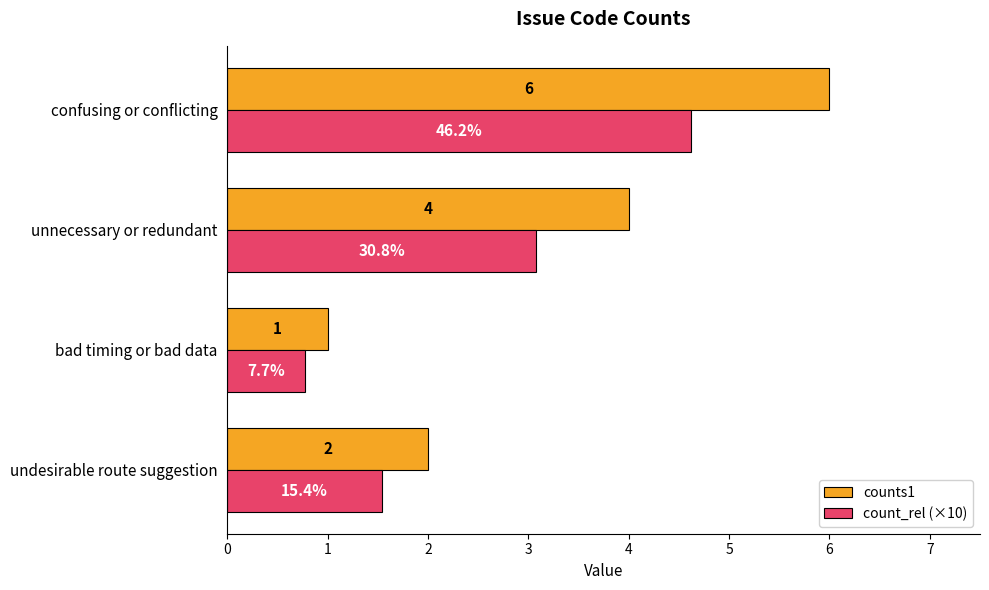

Which category has the highest value across all series?

confusing or conflicting